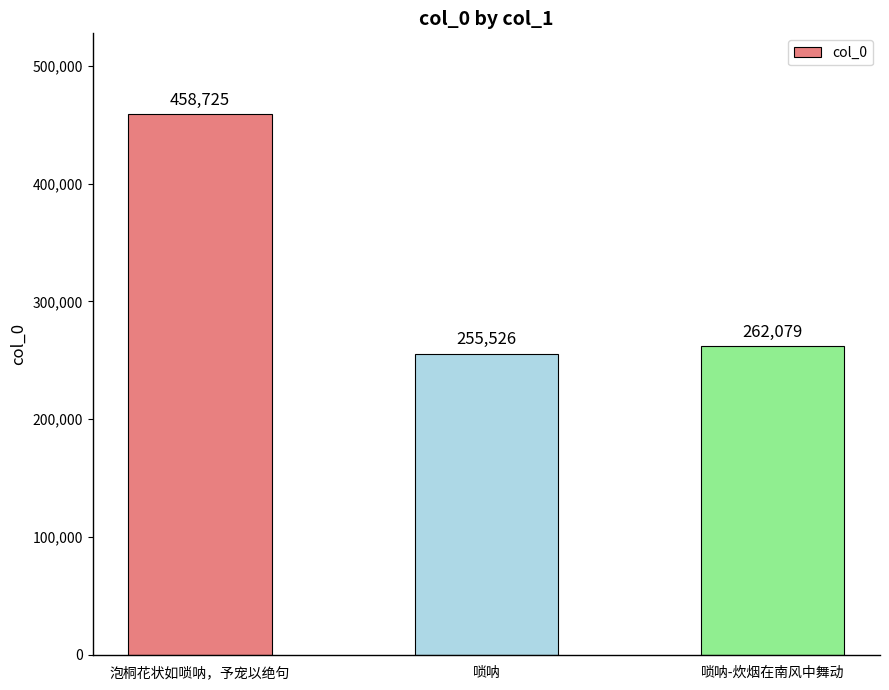

Rank the categories by value from lowest to highest.

唢呐, 唢呐-炊烟在南风中舞动, 泡桐花状如唢呐，予宠以绝句